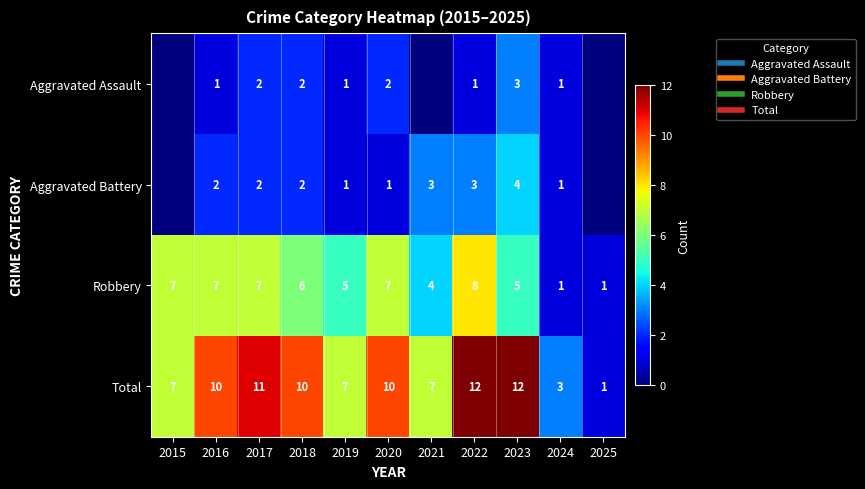

Rank the series by their maximum value, from highest to lowest.

Total, Robbery, Aggravated Battery, Aggravated Assault